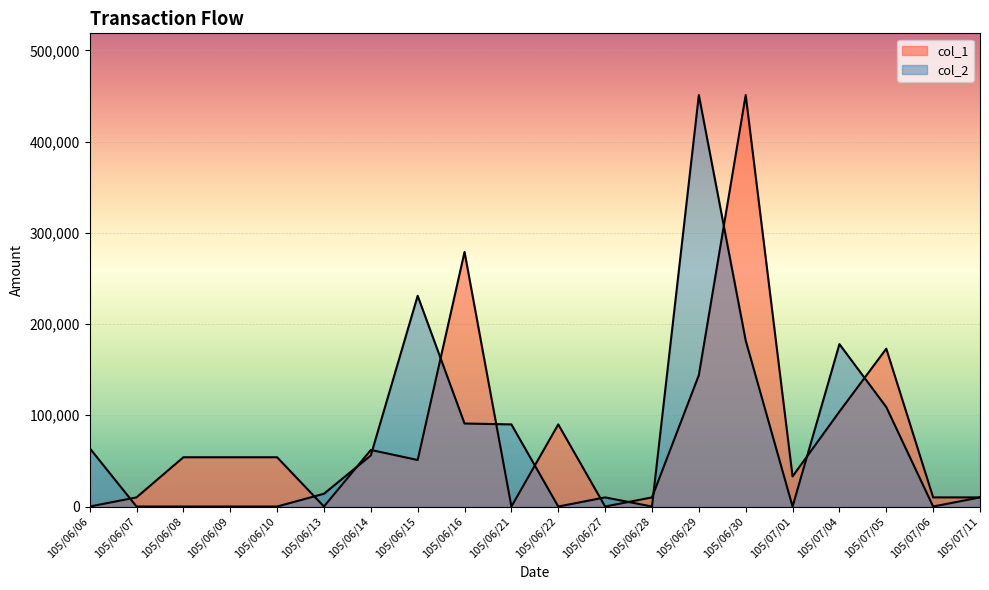

How many values in the col_1 series exceed 54000?

7